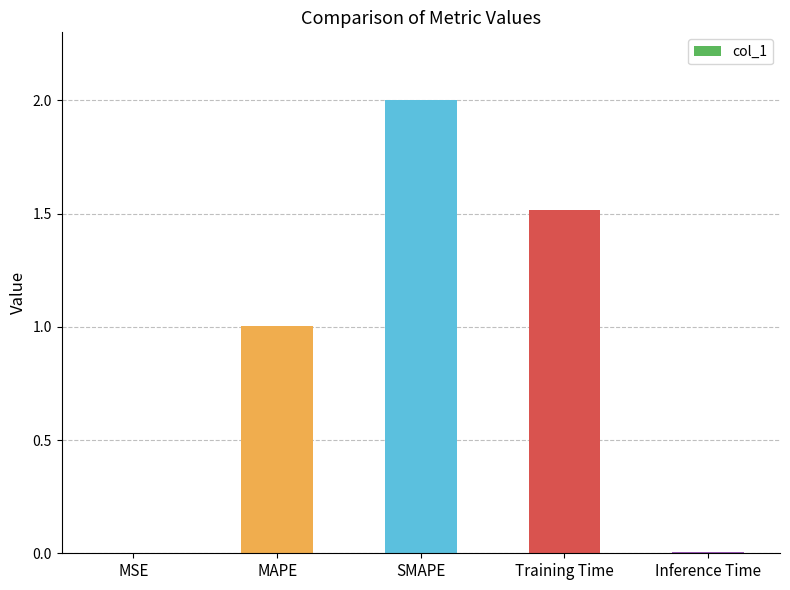

How many categories are shown in the chart?

5